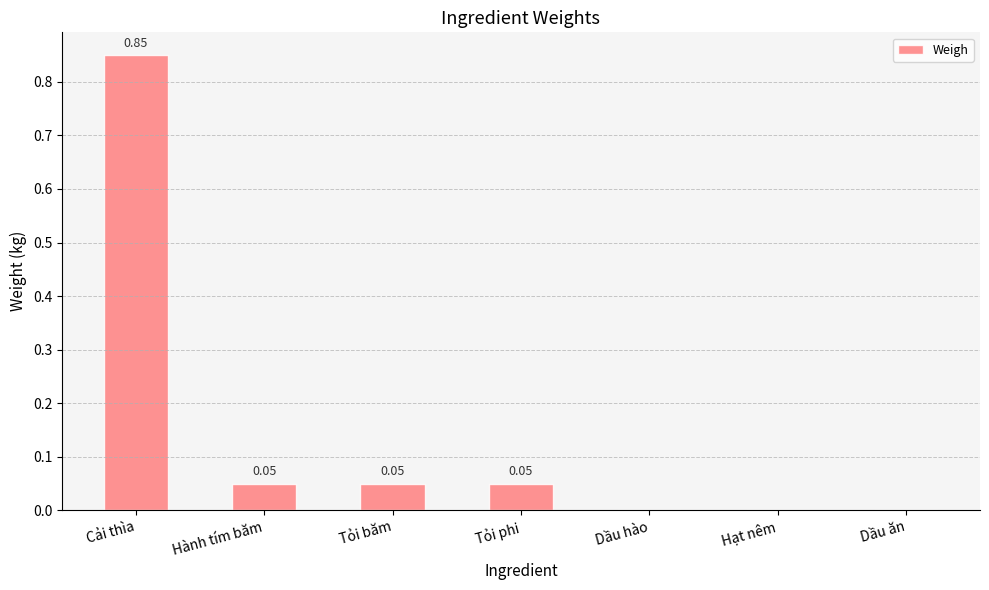

At which category does the chart reach its peak across all series?

Cải thìa